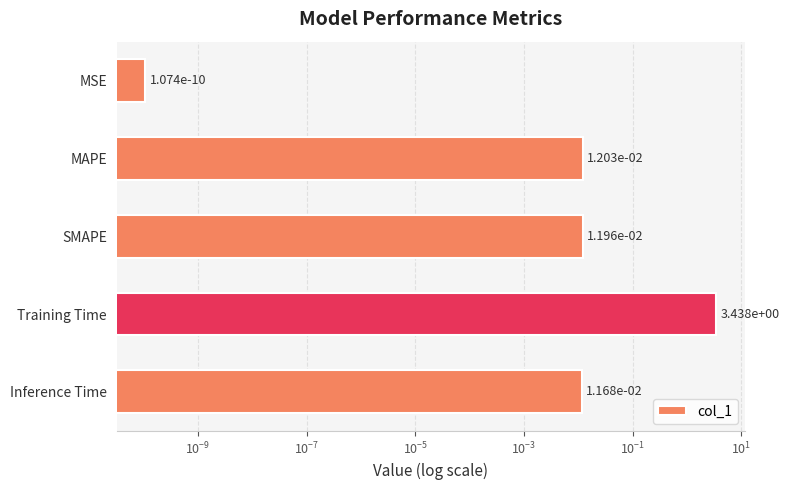

Between Training Time and MAPE, which is larger?

Training Time